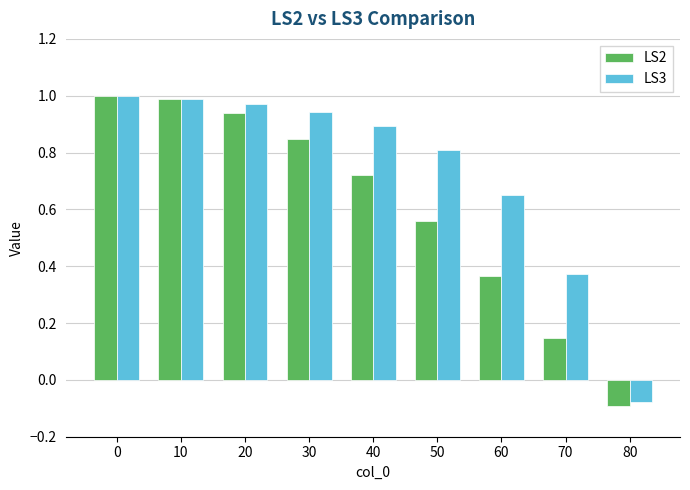

How many bars are there in total?

18